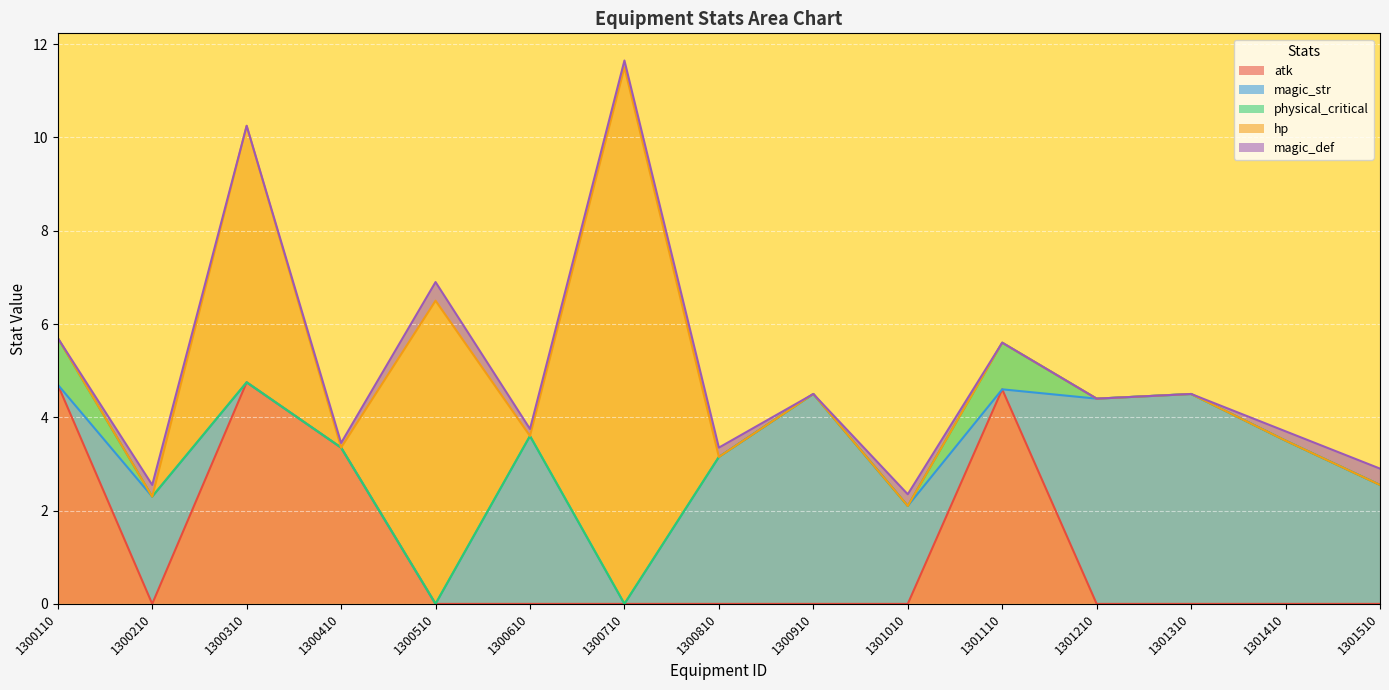

In magic_def, how many points are lower than both neighbors (excluding endpoints)?

6